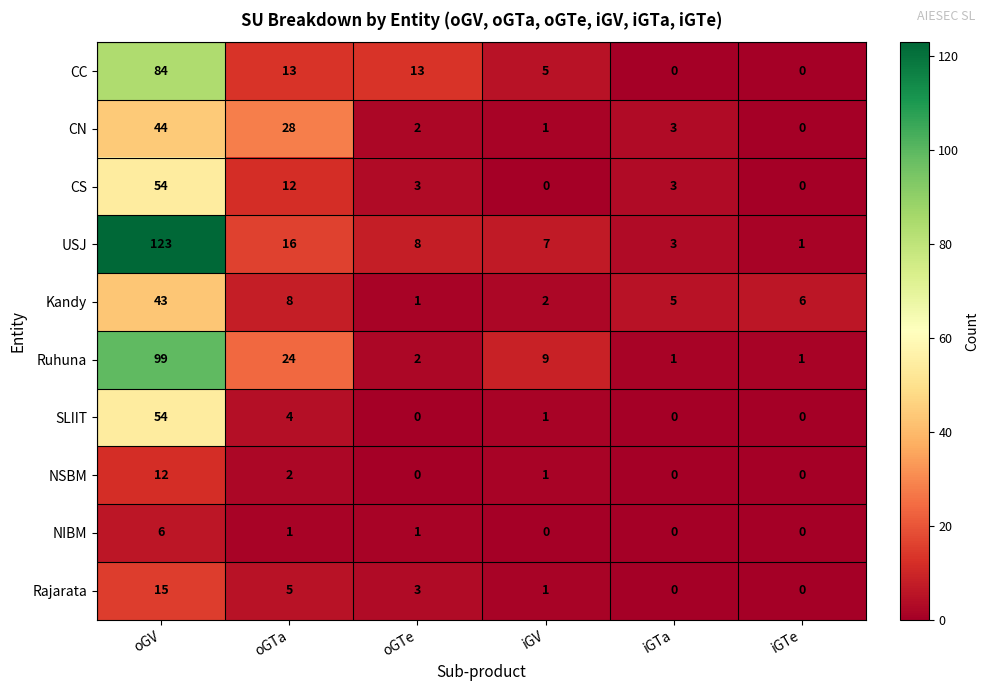

List the labels in order of Kandy value, largest first.

oGV, oGTa, iGTe, iGTa, iGV, oGTe